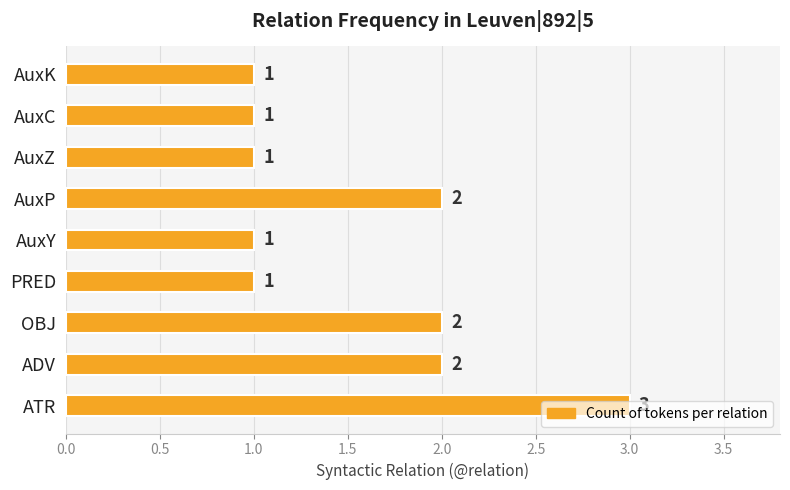

What is the sum of all values?

14